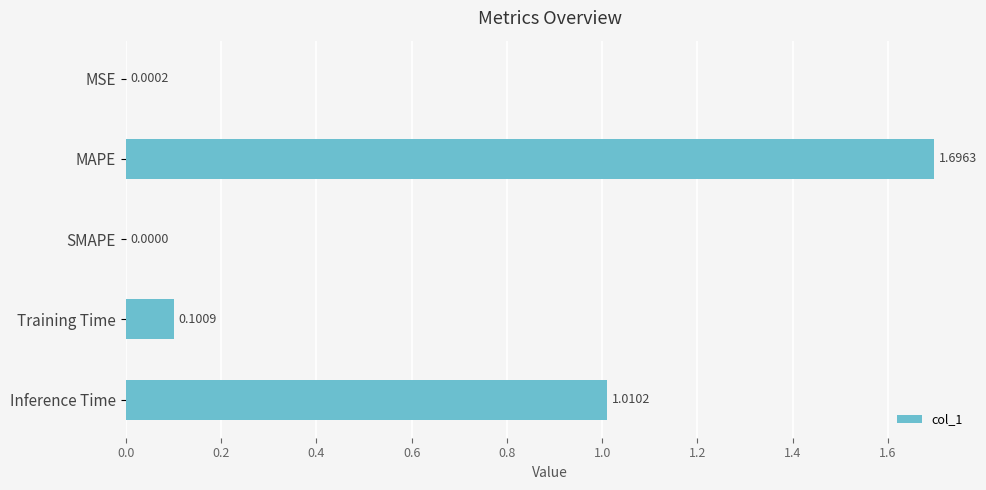

What is the sum of all values?

2.8